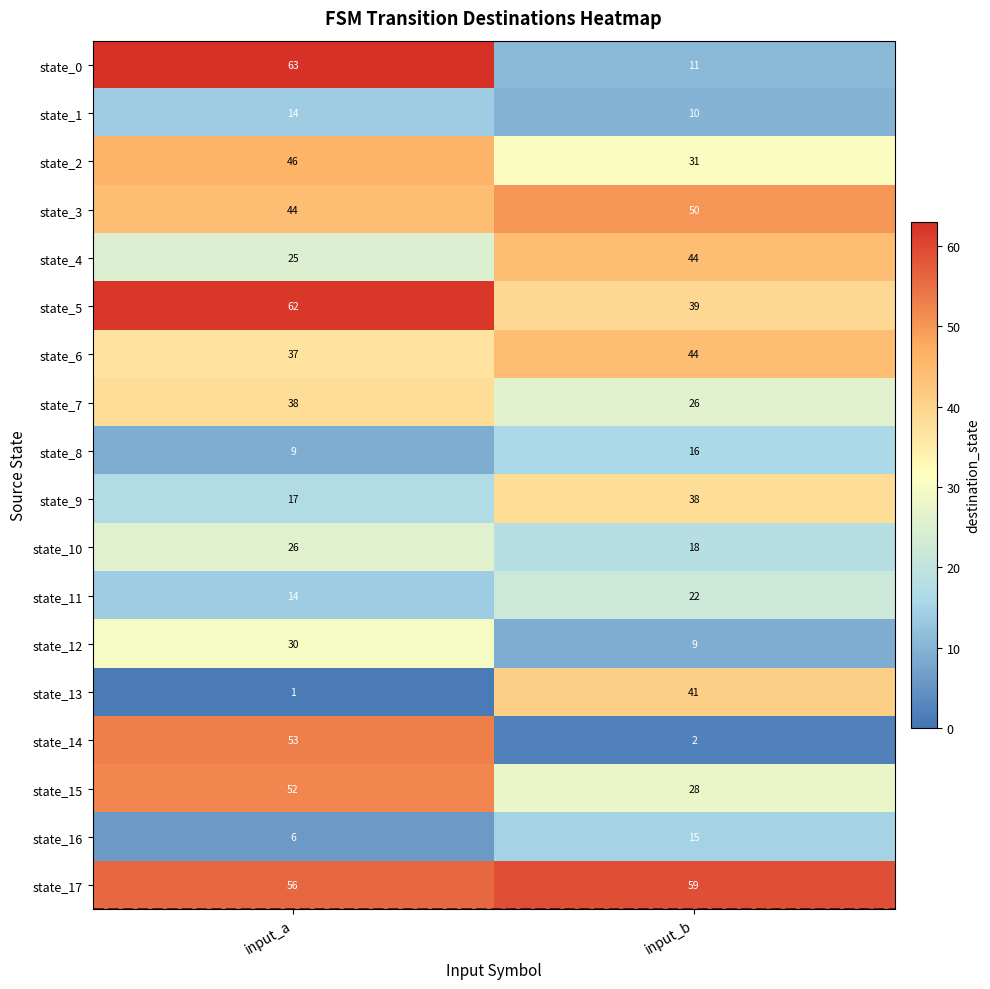

Is it true that state_0 equals 99 at input_a?

False